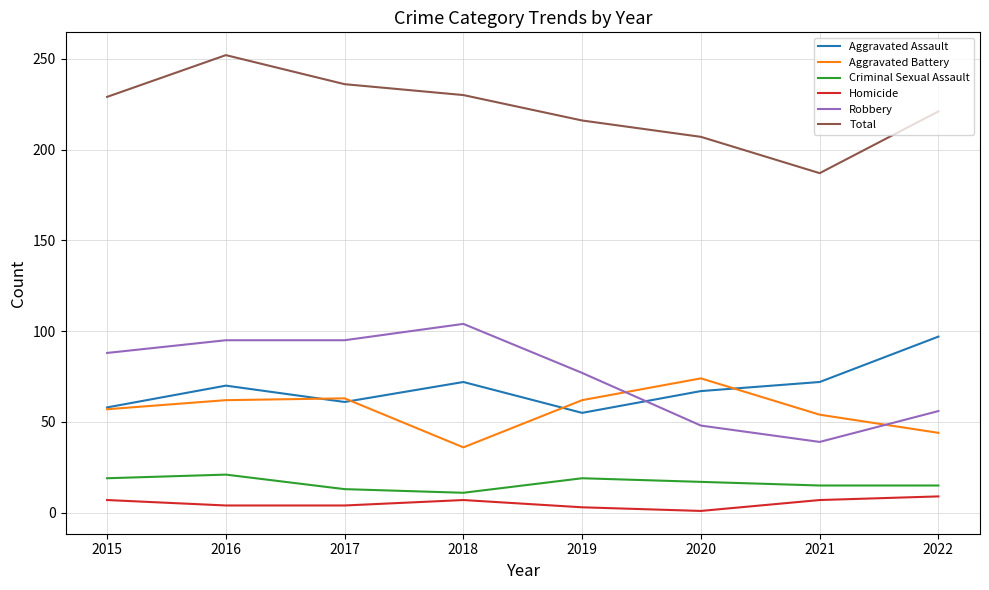

The Total series shows 63 at 2018. True or false?

False